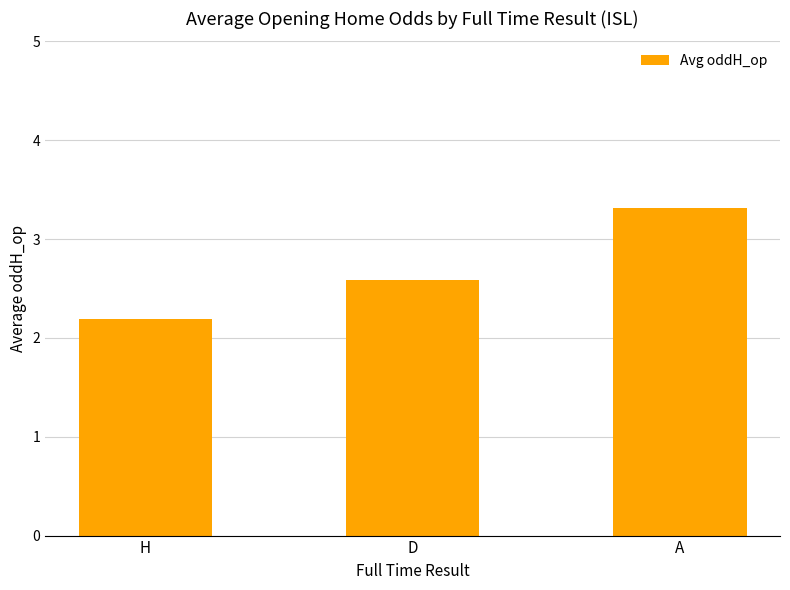

Count the values in the range 2 to 3.

2